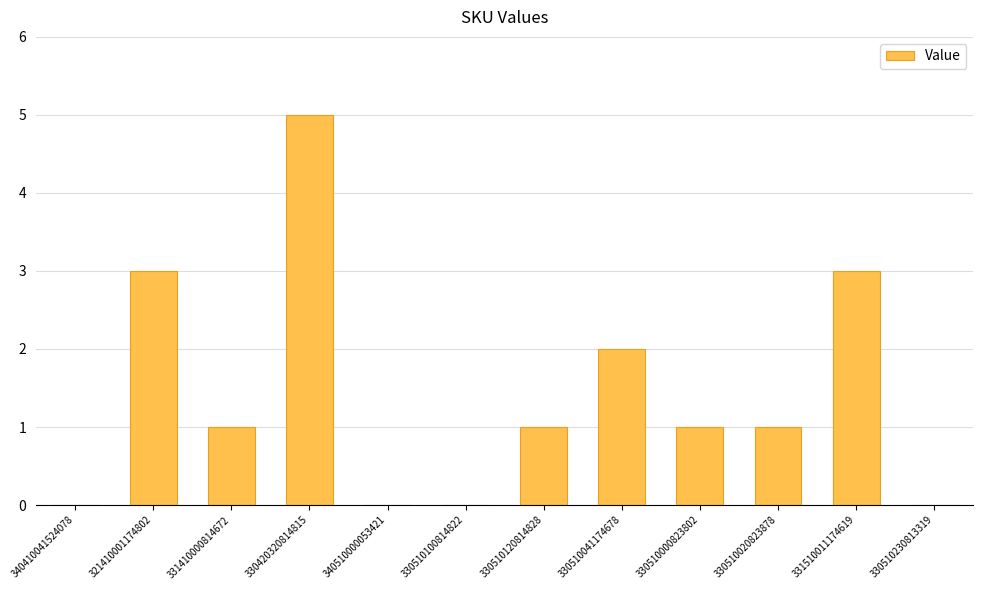

The chart shows a value of 3 at 321410001174802. True or false?

True